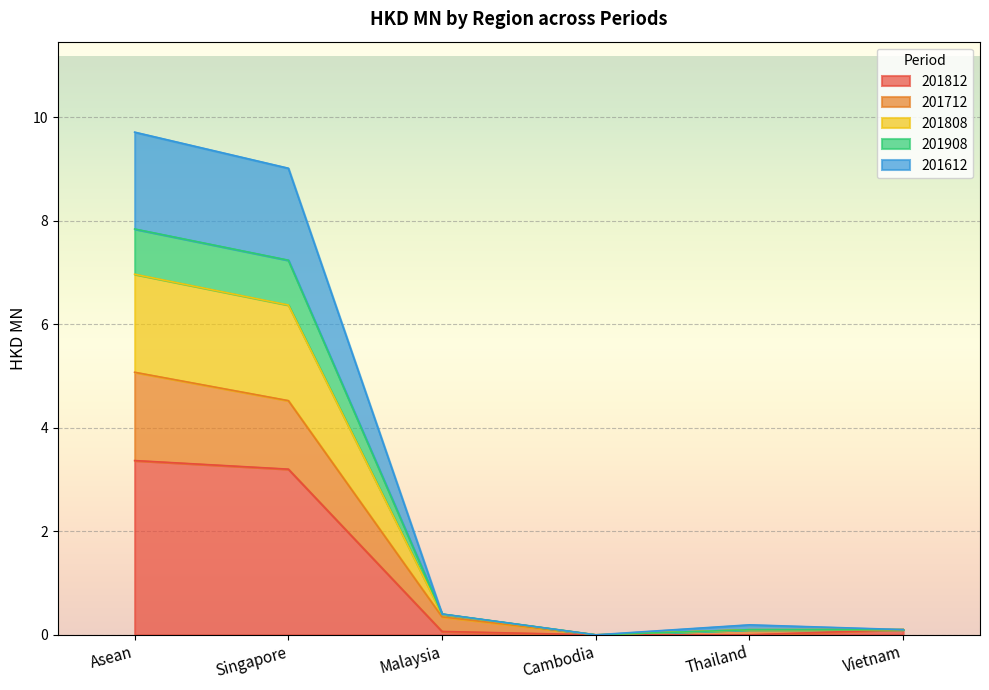

What is the total value across all series at Asean?

9.7